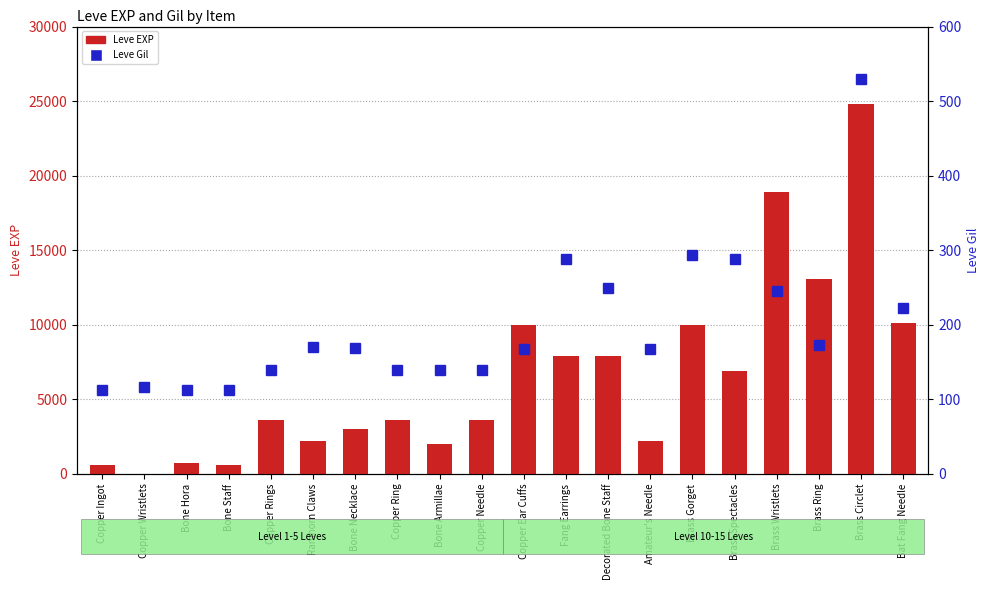

At which category is the sum across all series the highest?

Brass Circlet